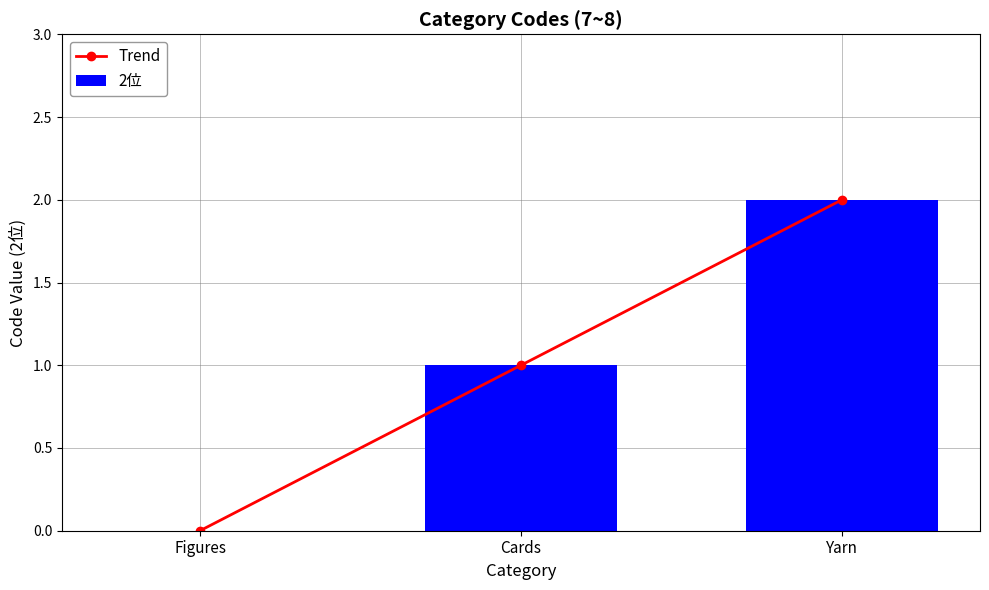

What is the value of the Trend bar at the 3rd from the left?

2